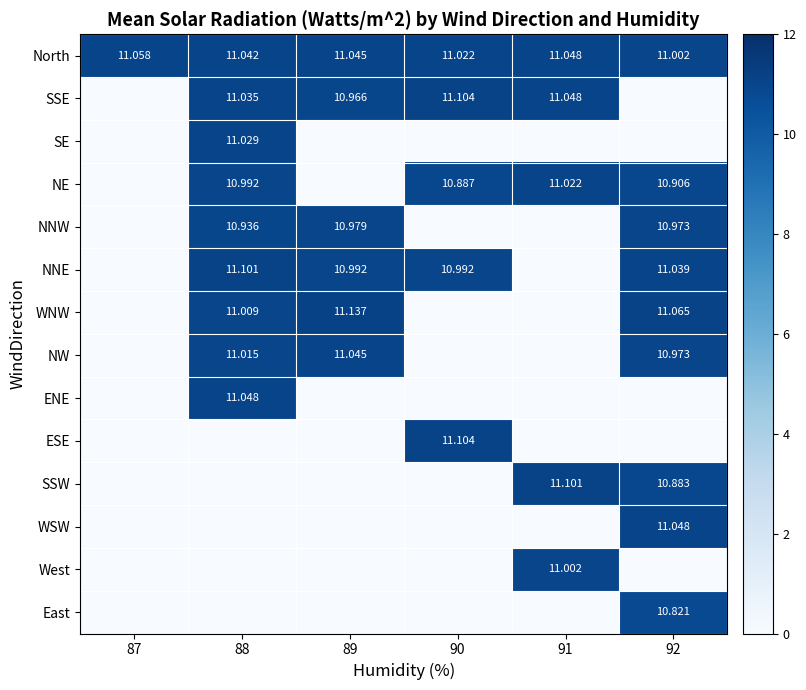

What is the sum of all NW values?

33.0